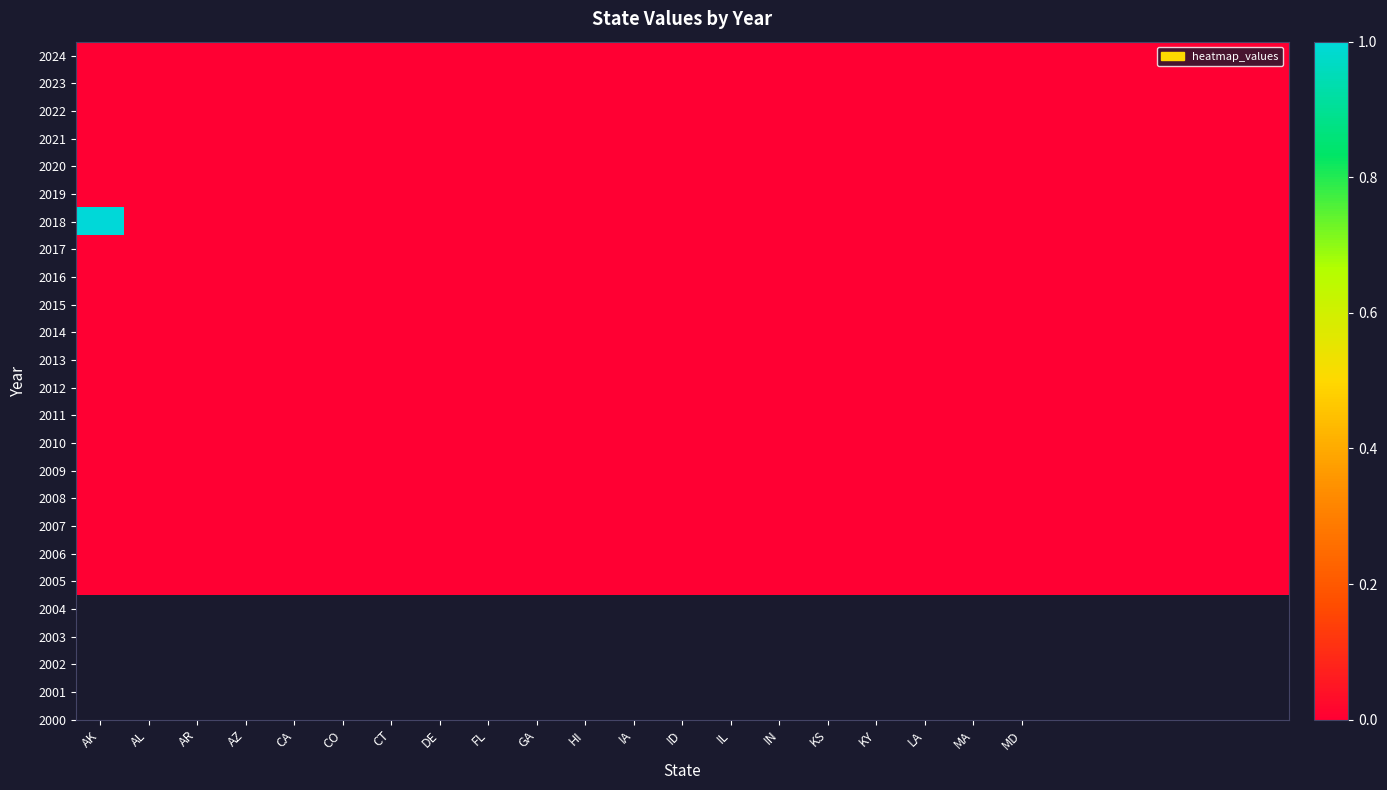

Which label corresponds to the largest value in the chart?

AK